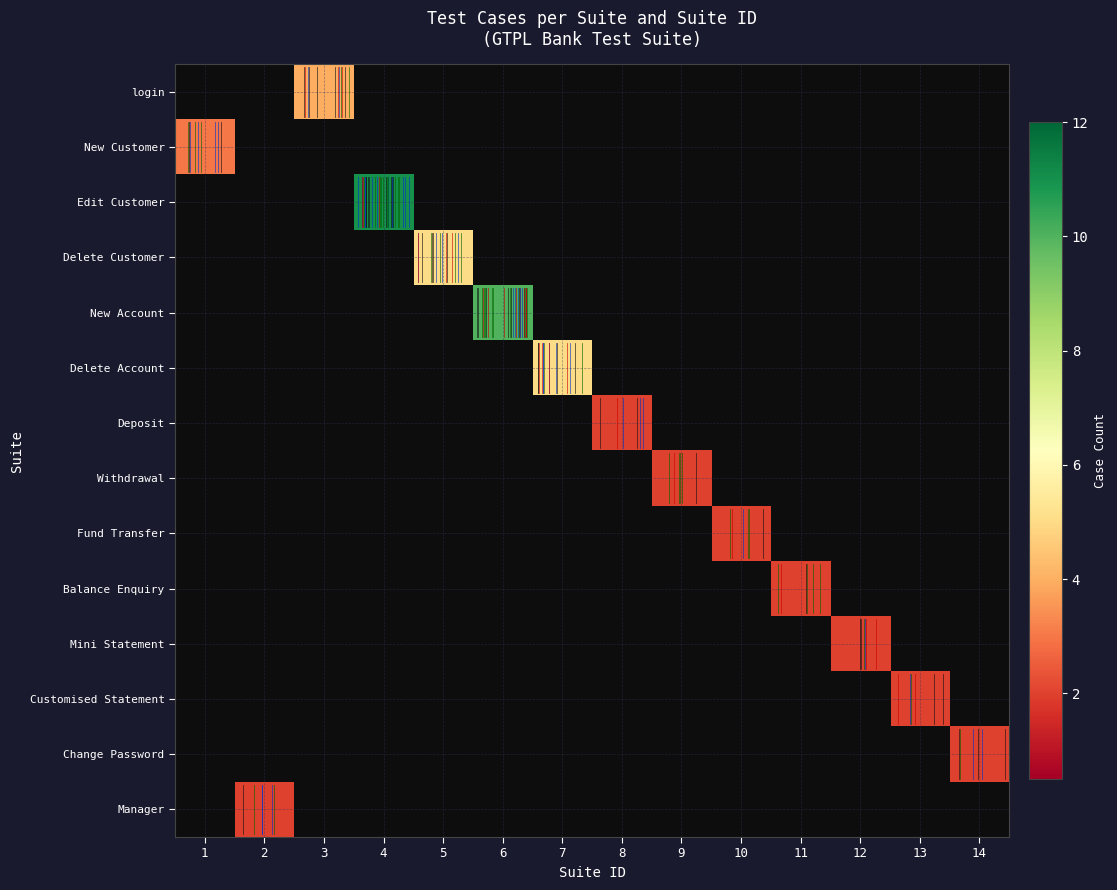

At 4, list the series in order from largest to smallest.

Edit Customer, login, New Customer, Delete Customer, New Account, Delete Account, Deposit, Withdrawal, Fund Transfer, Balance Enquiry, Mini Statement, Customised Statement, Change Password, Manager